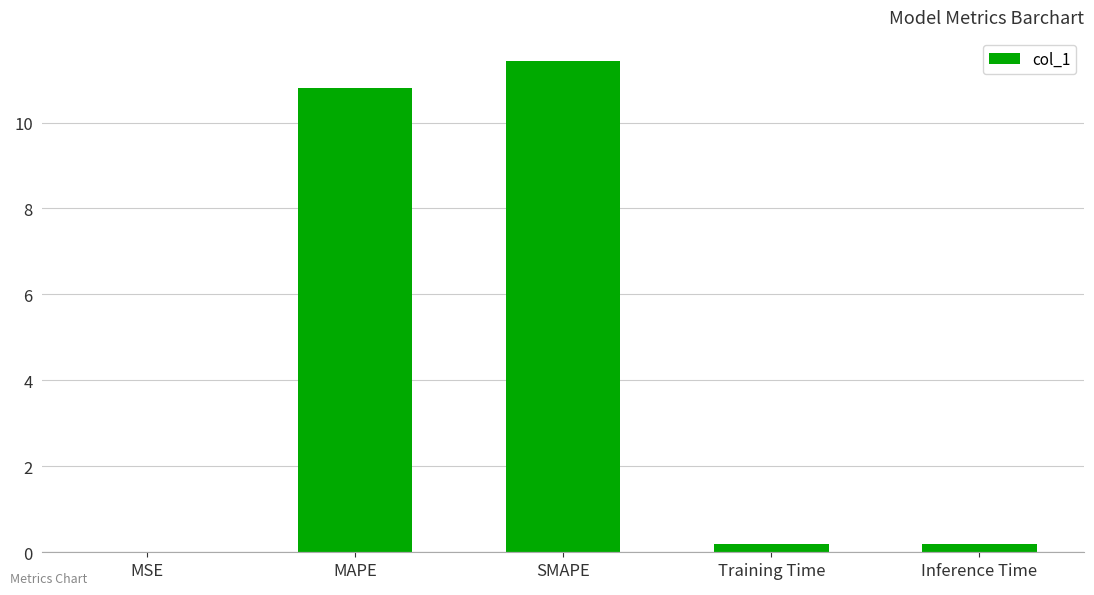

What is the maximum value shown in the chart?

11.4